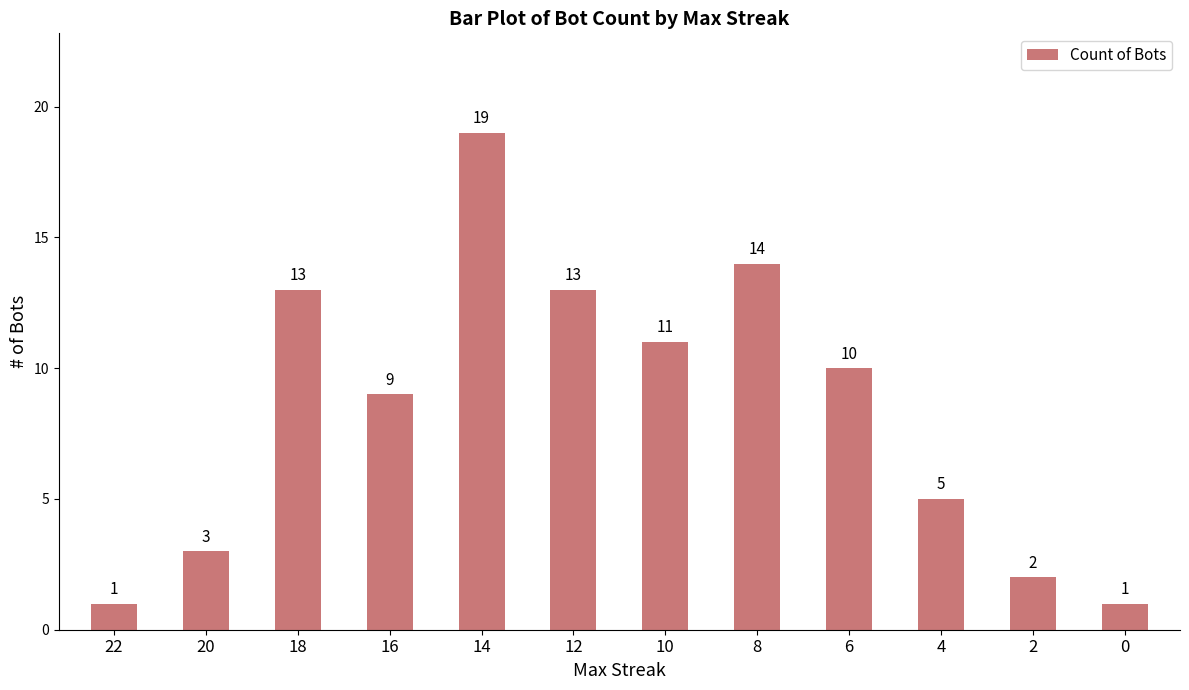

What is the average value?

8